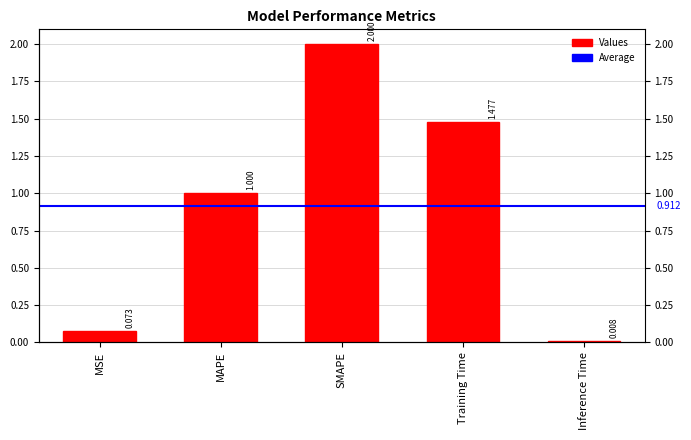

True or false: the data shows 0.0 at Inference Time.

False